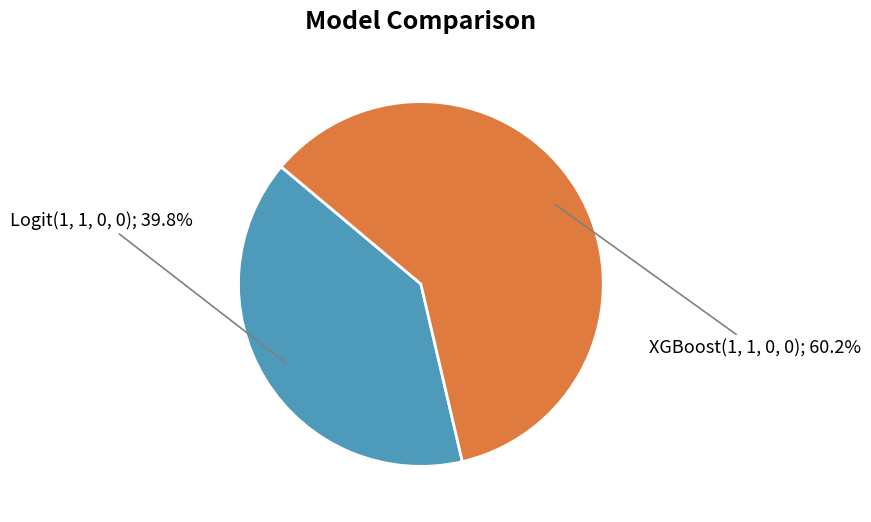

Is there any slice that represents more than half of the pie?

Yes